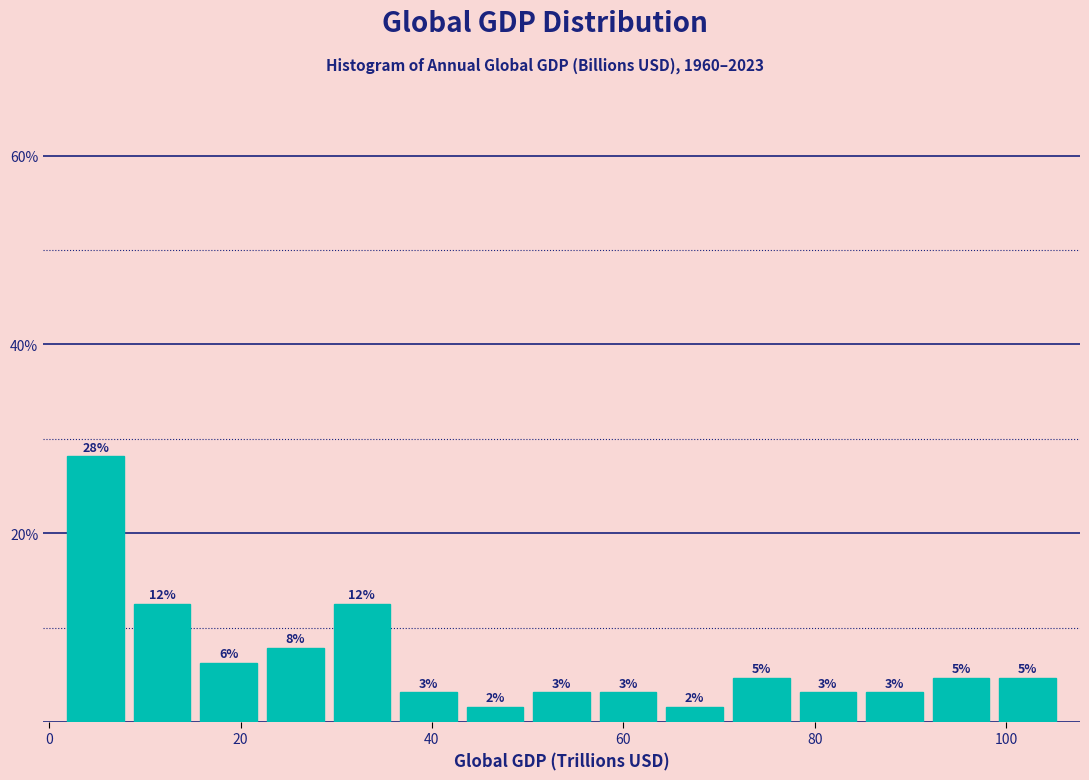

Around what value on the x-axis is the tallest bar? Give the approximate position of its centre, as read against the axis.

4